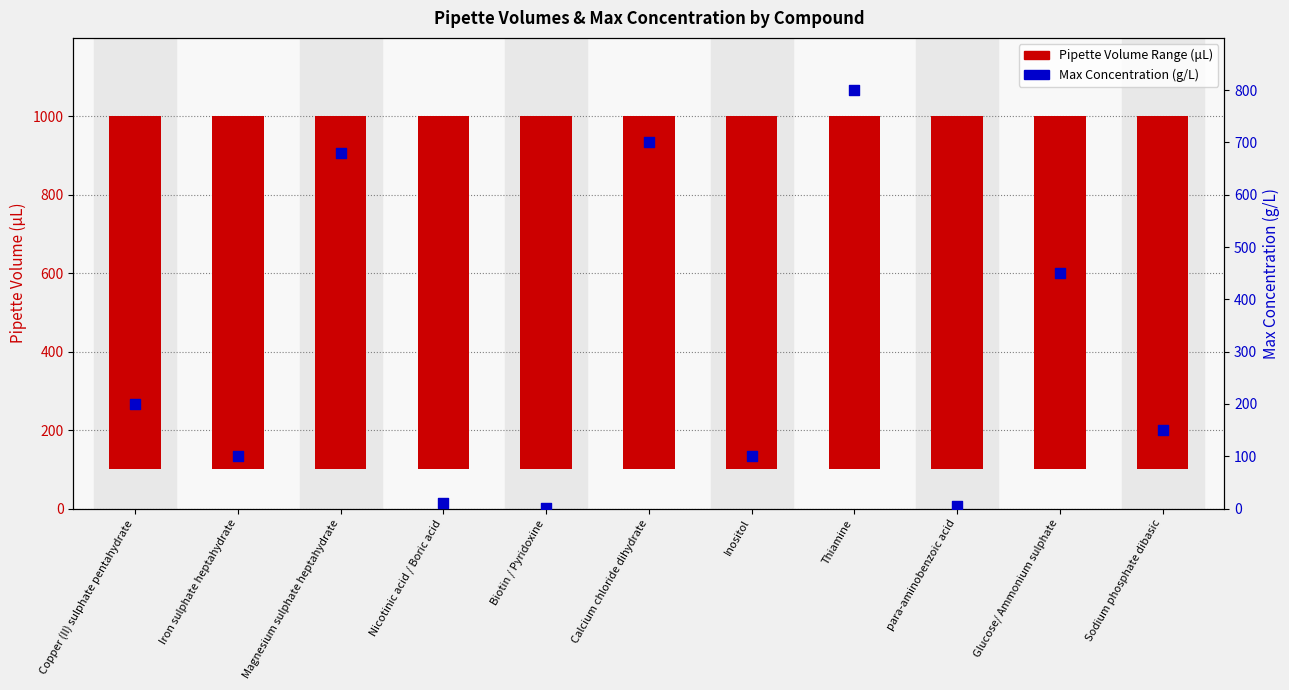

What is the total value across all series at Biotin / Pyridoxine?

900.2